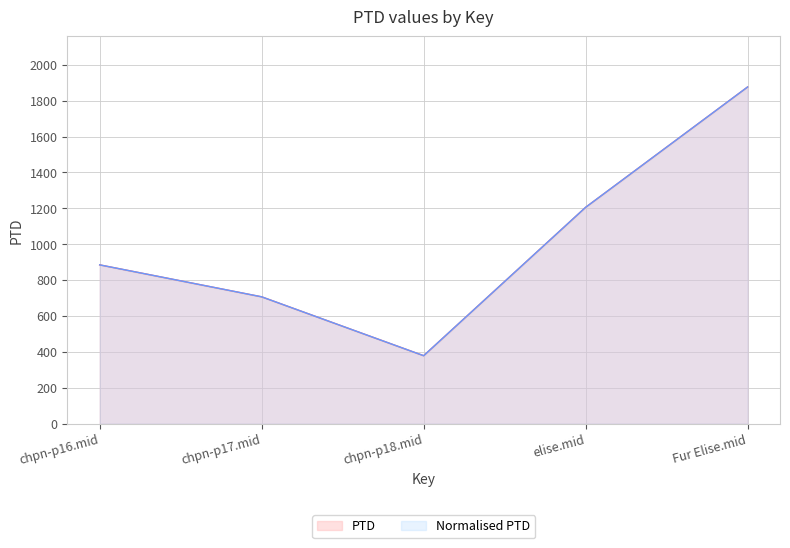

The value of Normalised PTD at elise.mid is 481.7. True or false?

False